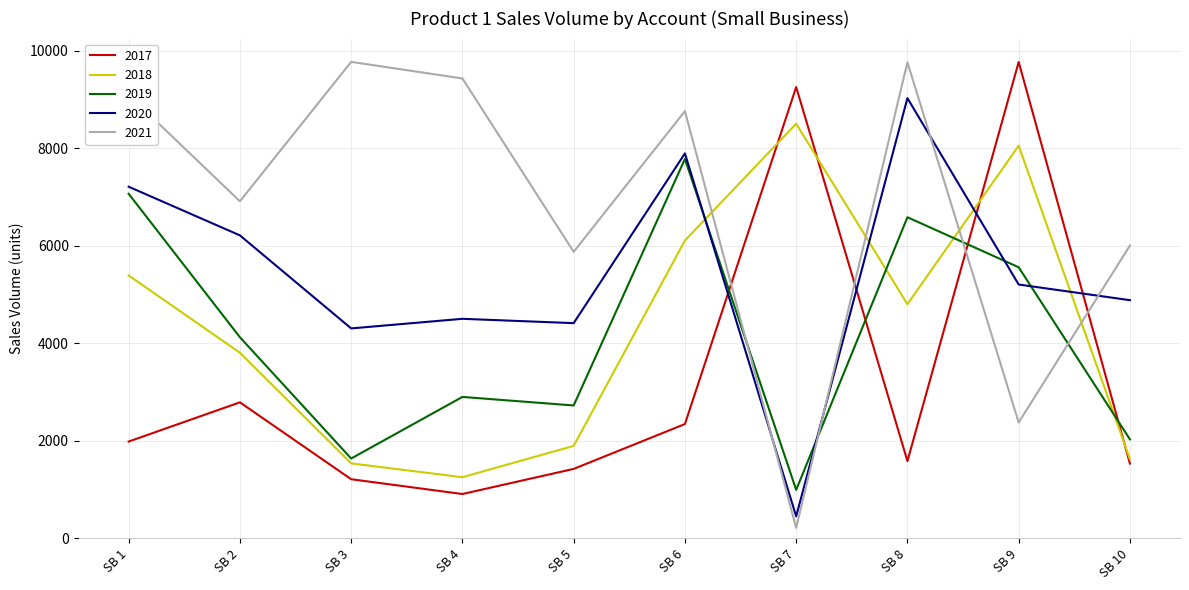

What is the difference between the highest and lowest values at SB 3?

8559